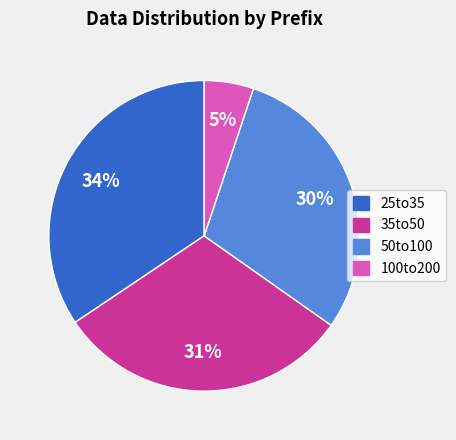

Do 50to100 and 25to35 together represent more than half of the pie?

Yes